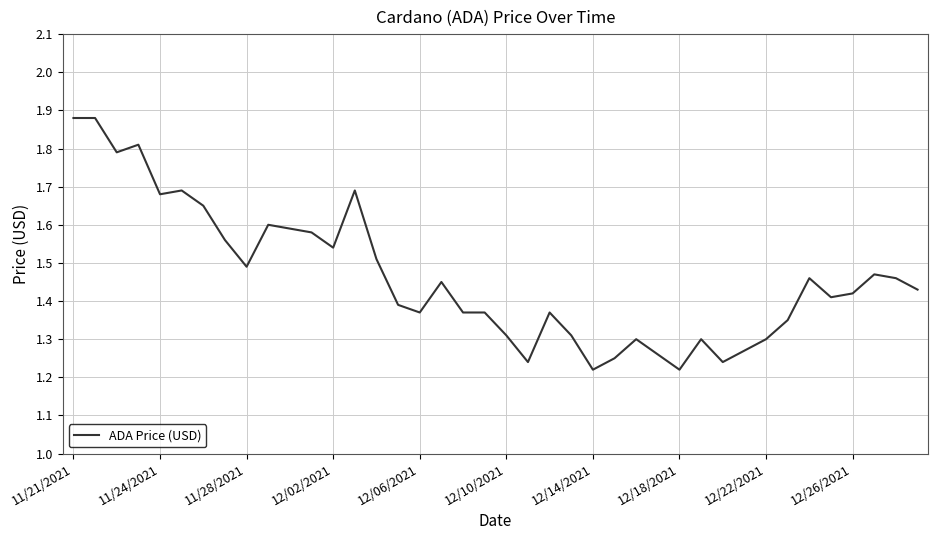

What is the difference between the maximum and minimum values?

0.7